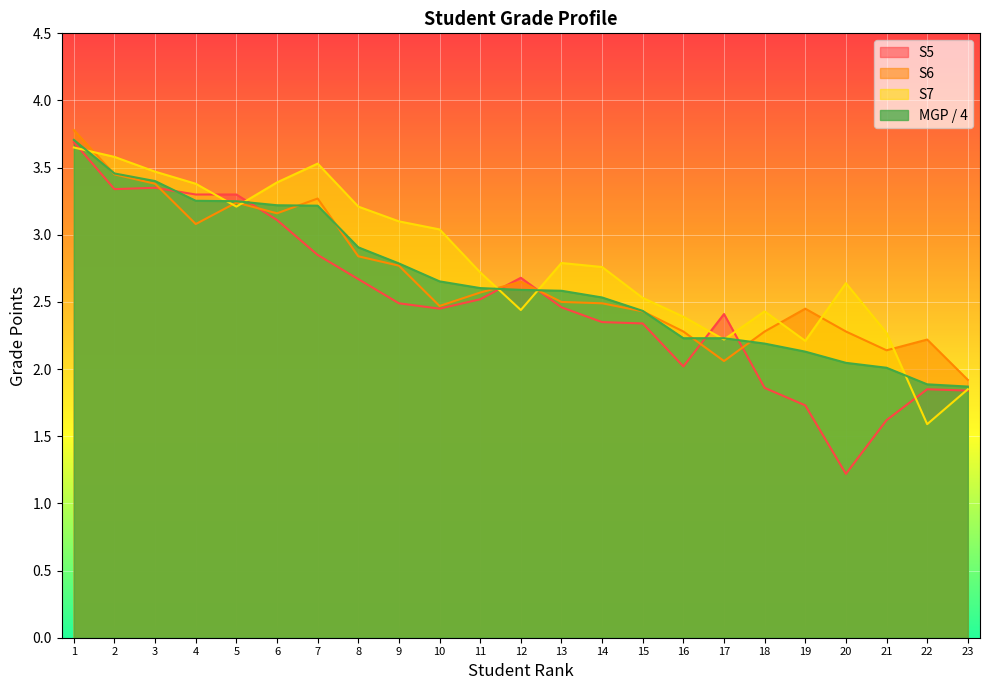

Between 12 and 16, which series saw the biggest shift?

S5